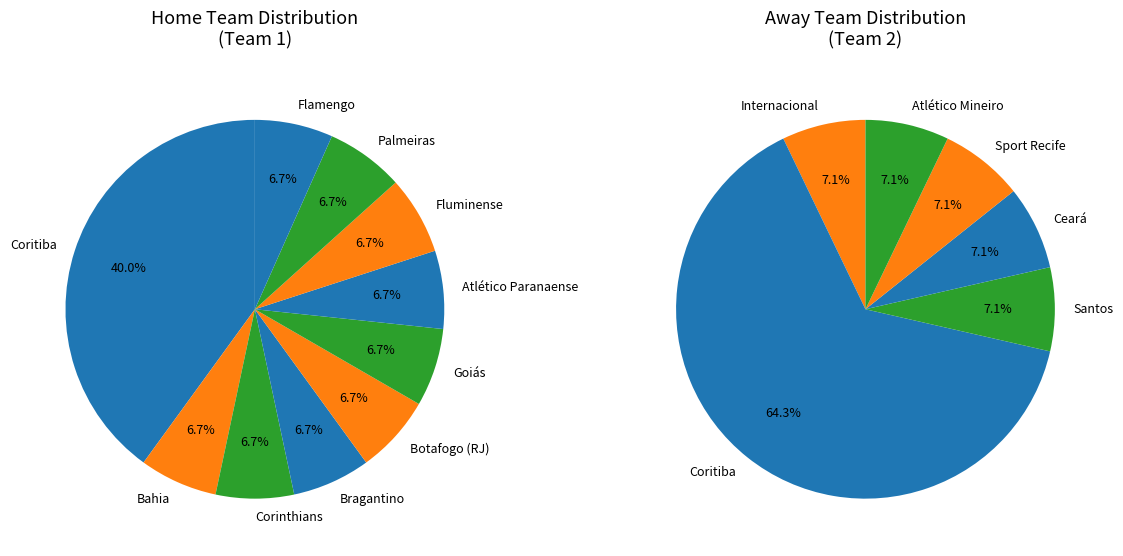

How many slices are in this pie chart?

10